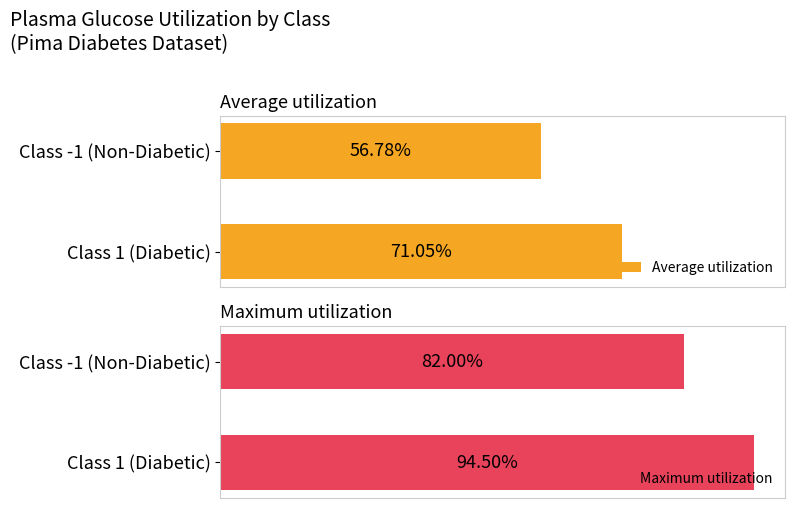

List the labels in order of Average utilization value, largest first.

Class 1 (Diabetic), Class -1 (Non-Diabetic)